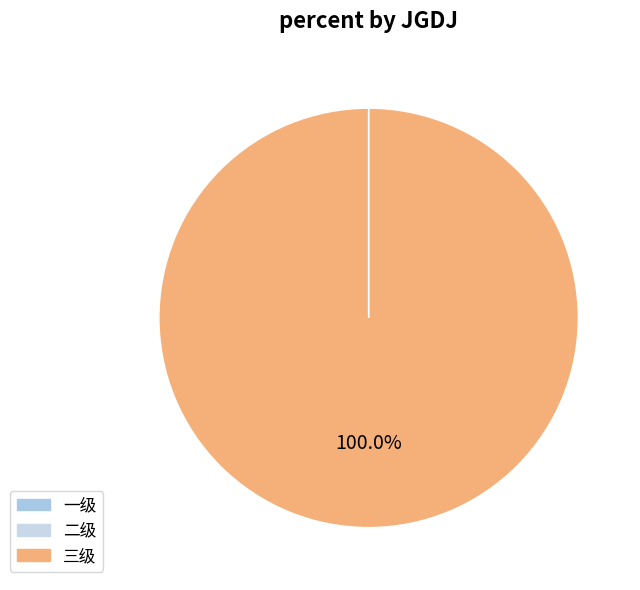

Is the sum of 一级 and 二级 greater than half?

No